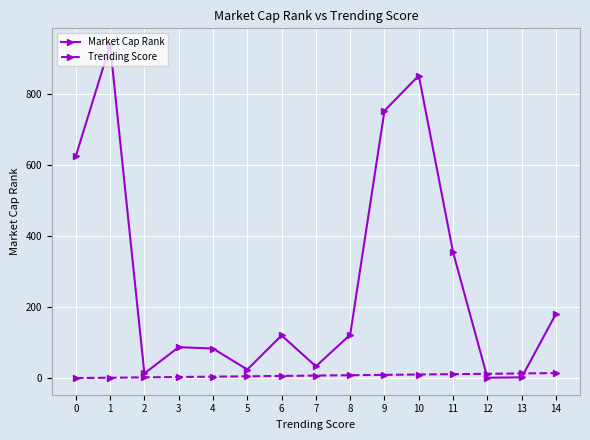

What is the sum of all Market Cap Rank values?

4184